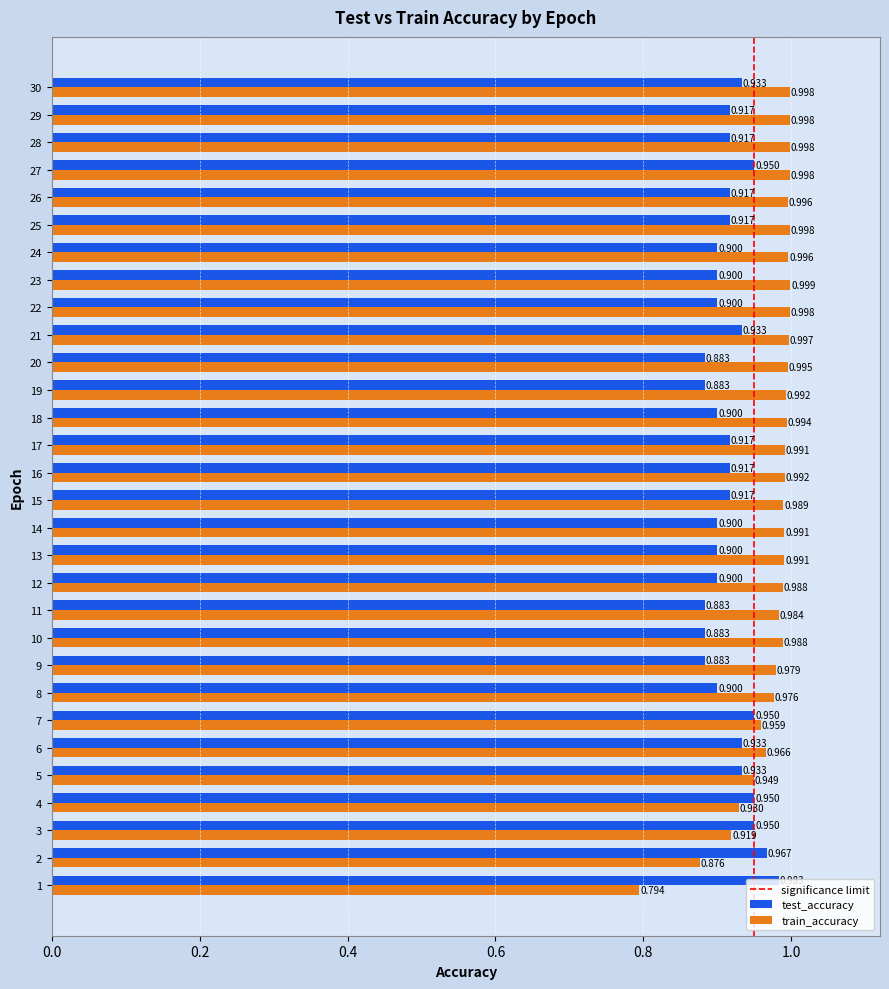

At 13, list the series in order from smallest to largest.

test_accuracy, train_accuracy